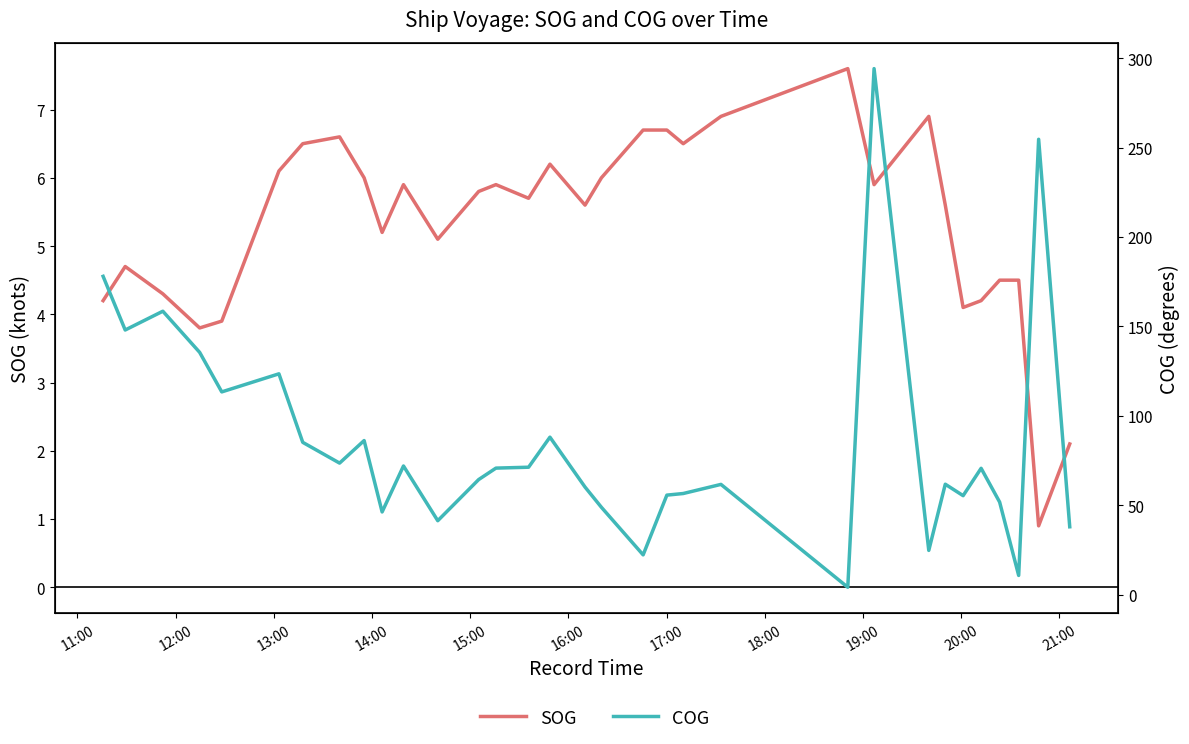

What is the value of the COG point at the 24th from the left?

294.1